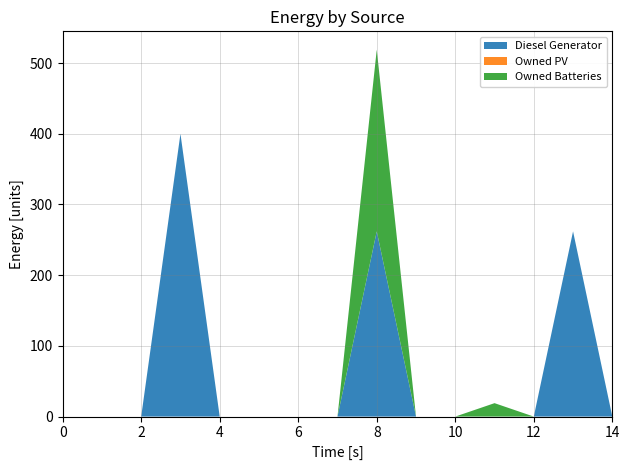

Reading right to left, extract all data points from this chart.

Diesel Generator: 0	262	0	0	0	0	262	0	0	0	0	400	0	0	0
Owned PV: 0	0	0	0	0	0	0	0	0	0	0	0	0	0	0
Owned Batteries: 0	0	0	19	0	0	257	0	0	0	0	0	0	0	0